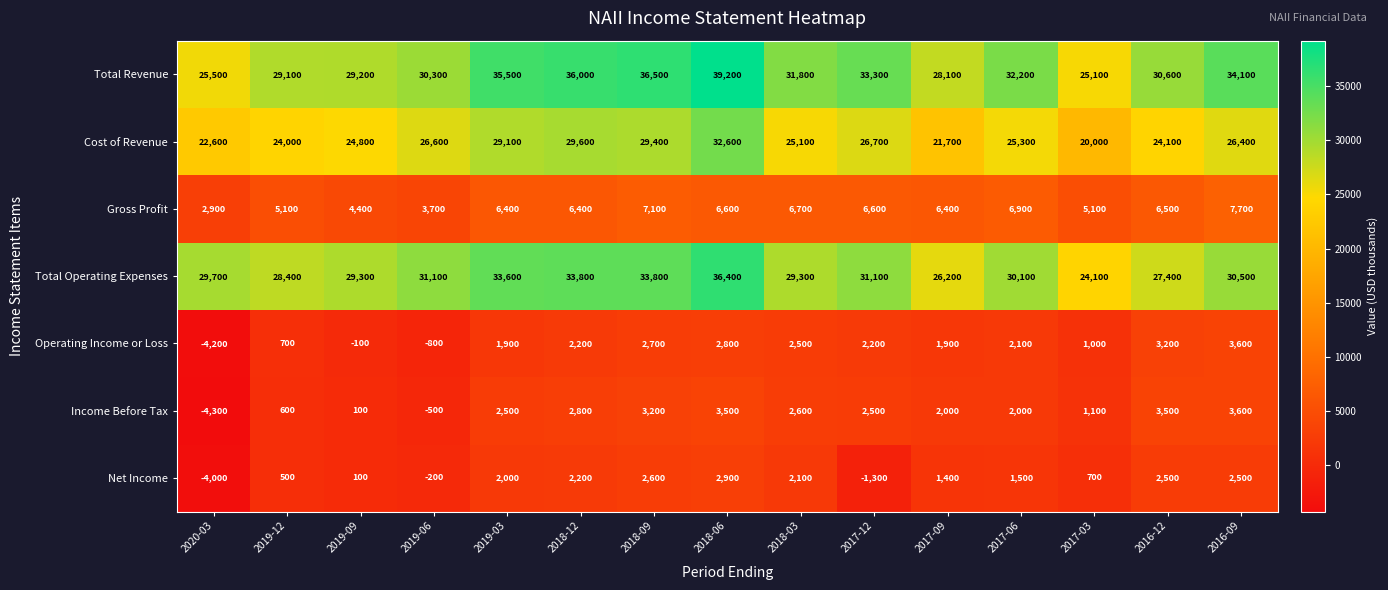

What is the minimum value shown in the chart?

-4300